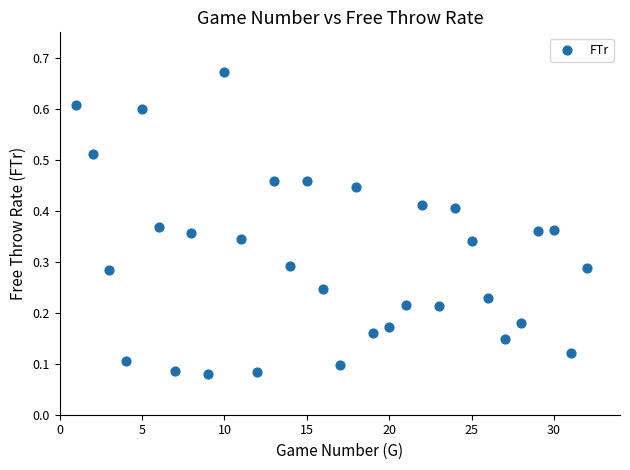

What is the range of Y values (max minus min)?

0.6